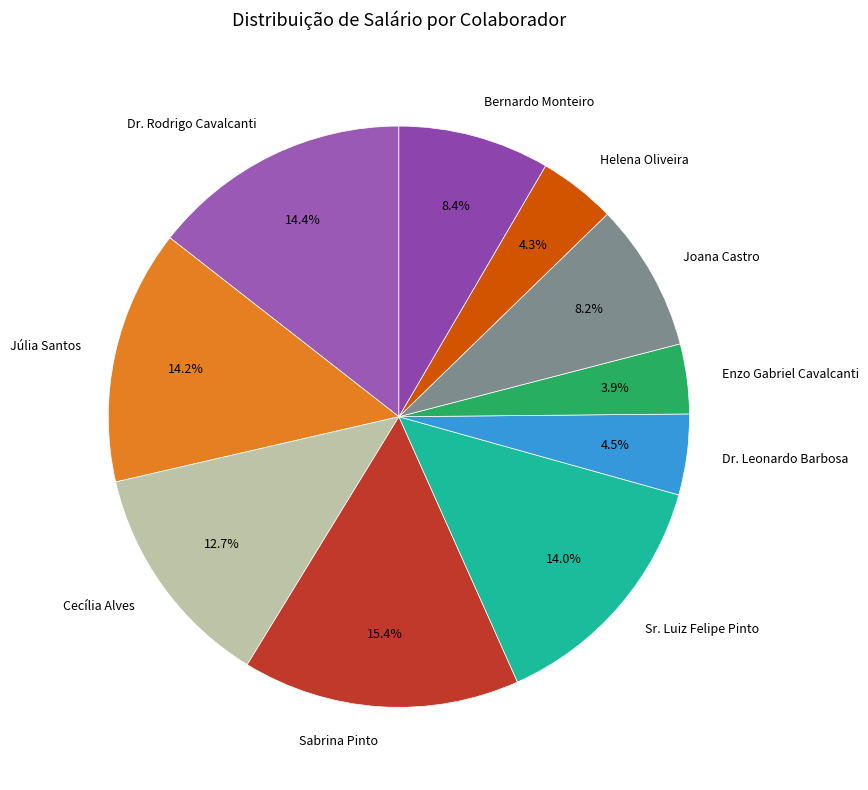

What is the total percentage of Dr. Leonardo Barbosa and Joana Castro?

12.7%